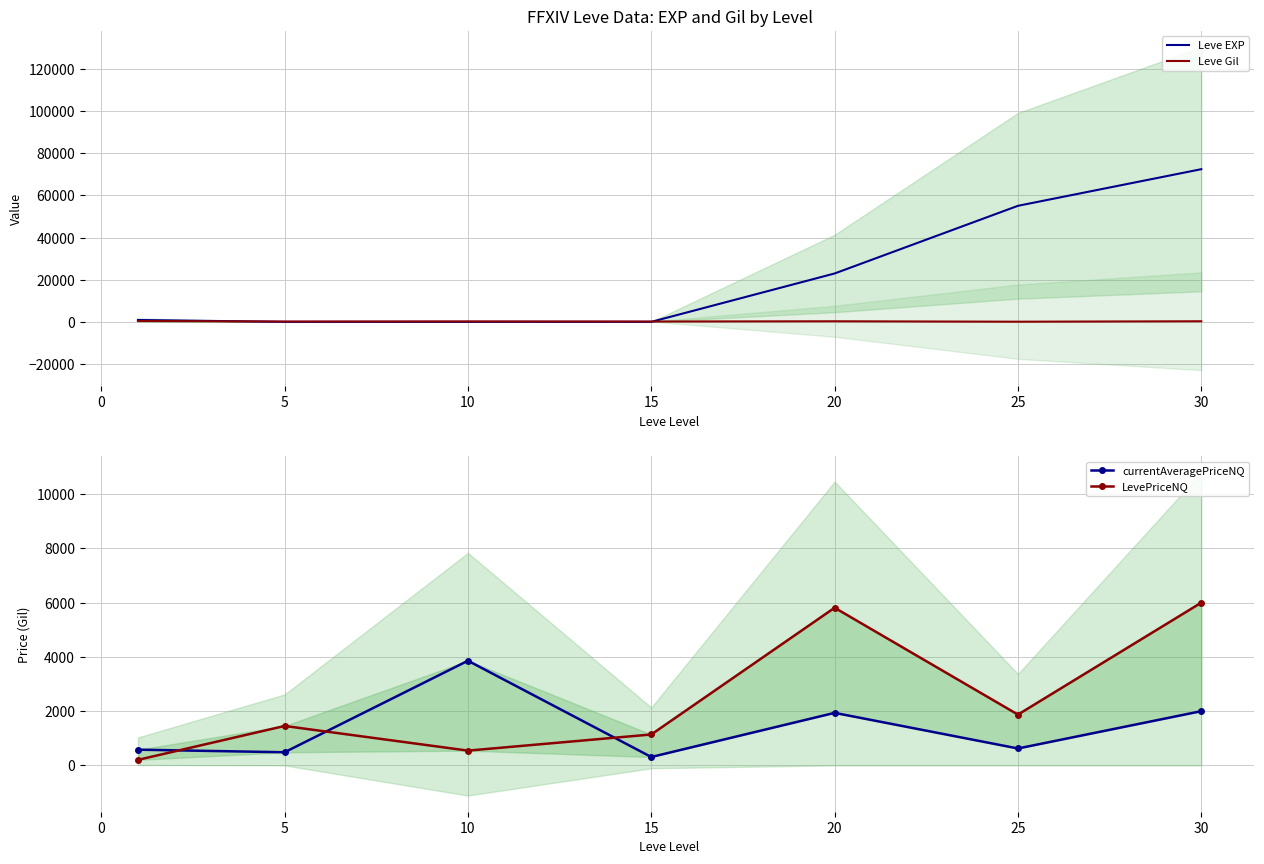

Is the value of Leve Gil at 25 greater than the value of Leve EXP at 20?

No